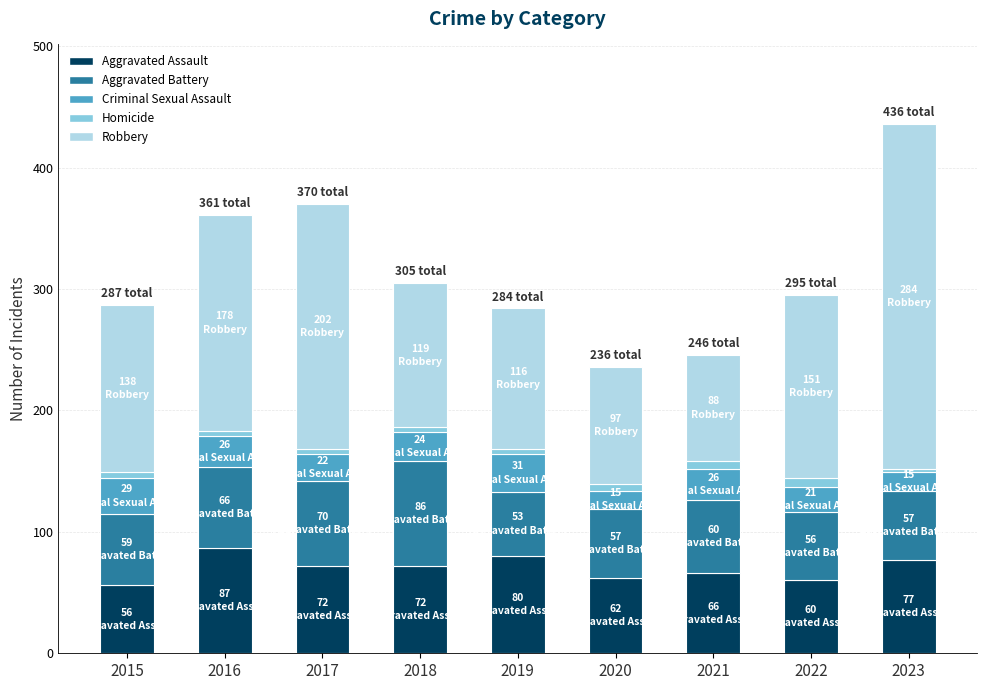

At which category is the sum across all series the highest?

2023